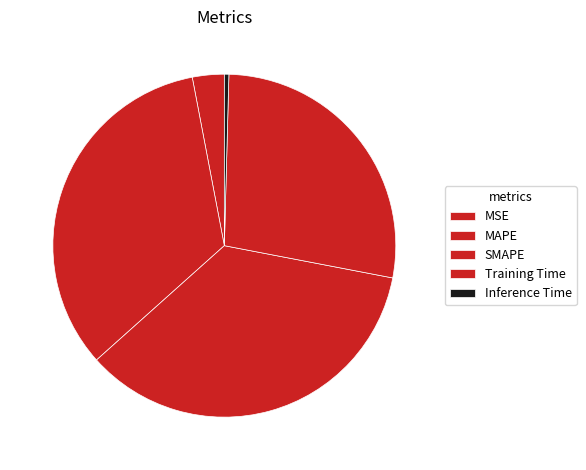

Is MSE the majority of the pie?

No